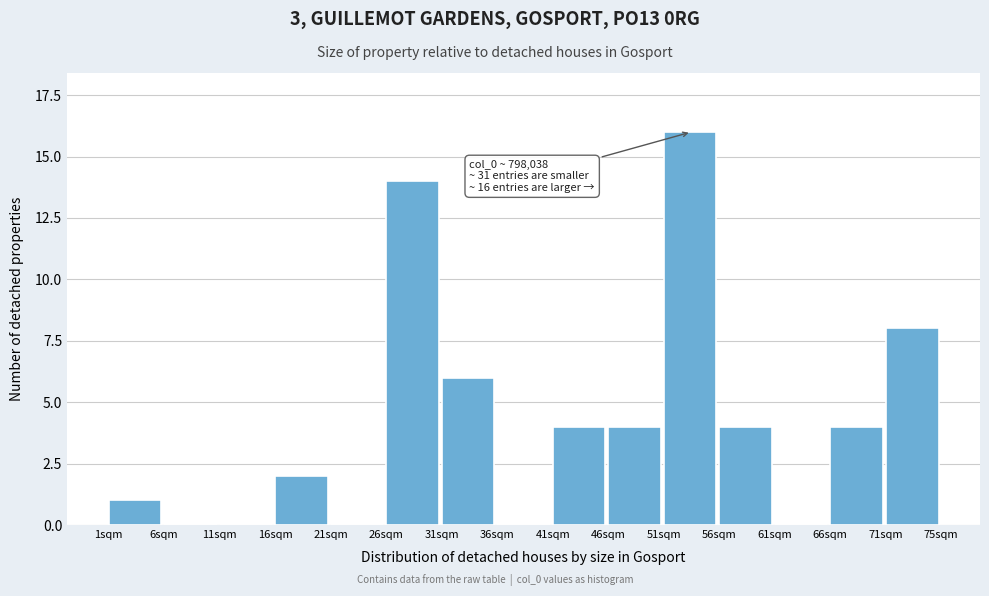

Reading left to right, extract all data points from this chart.

1sqm=1	6sqm=0	11sqm=0	16sqm=2	21sqm=0	26sqm=14	31sqm=6	36sqm=0	41sqm=4	46sqm=4	51sqm=16	56sqm=4	61sqm=0	66sqm=4	71sqm=8